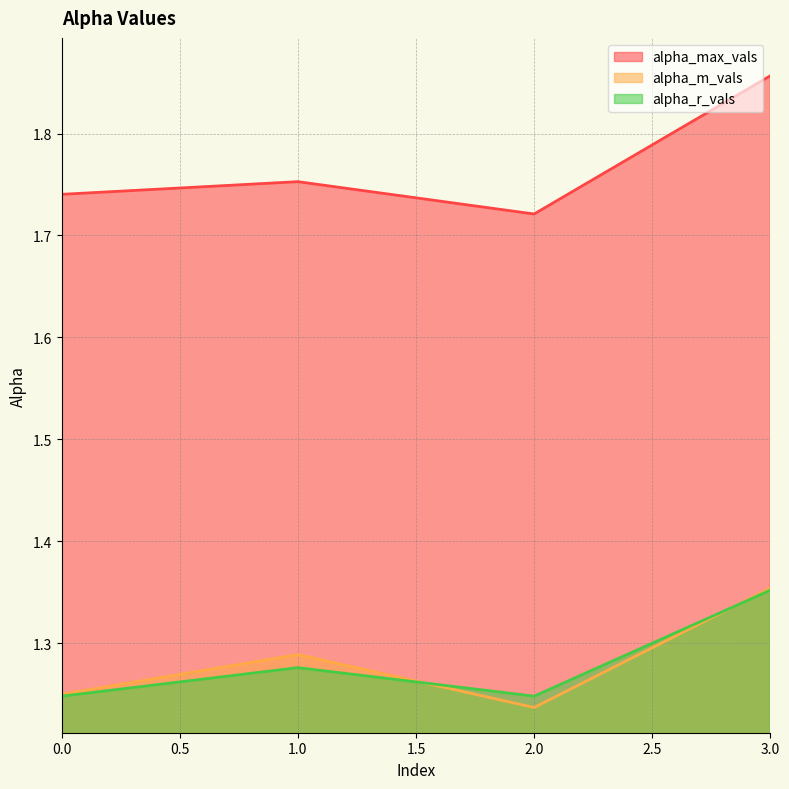

In alpha_r_vals, how many points are lower than both neighbors (excluding endpoints)?

1